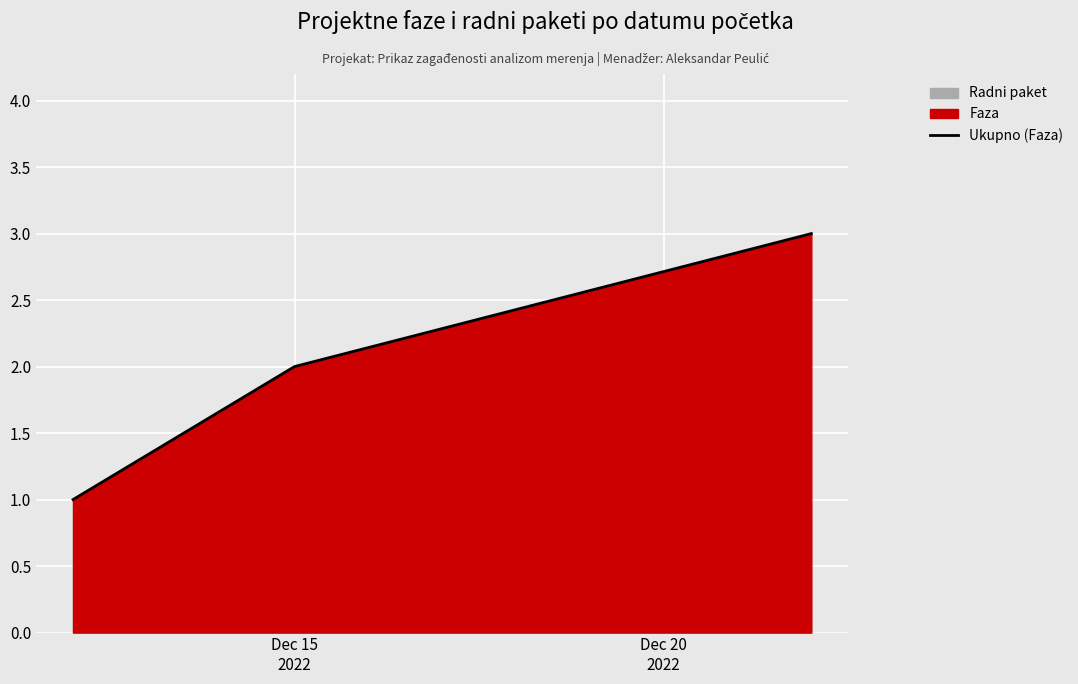

How many lines are shown in the chart?

1